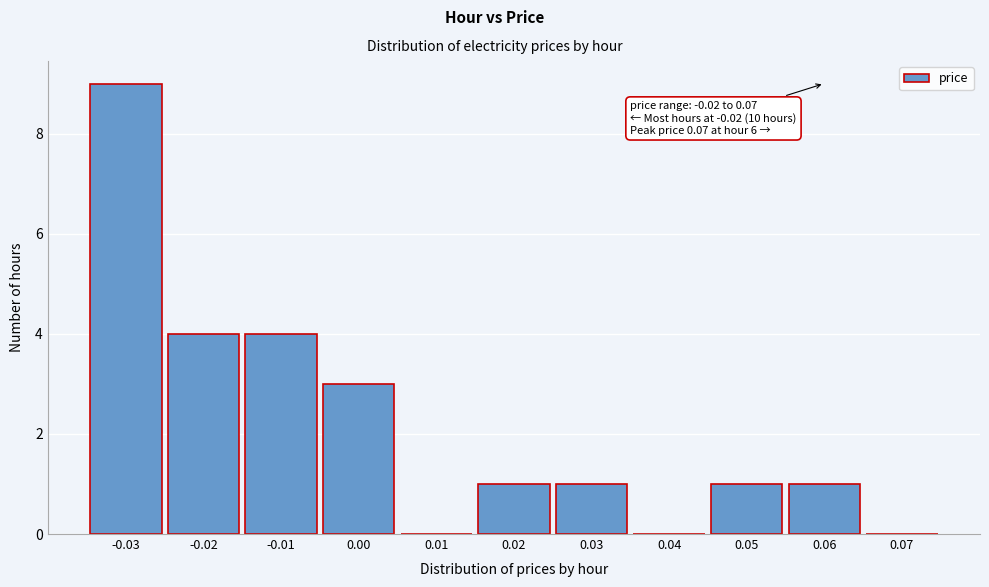

Reading left to right, list all the values displayed in this chart.

-0.03=9	-0.02=4	-0.01=4	0.00=3	0.01=0	0.02=1	0.03=1	0.04=0	0.05=1	0.06=1	0.07=0